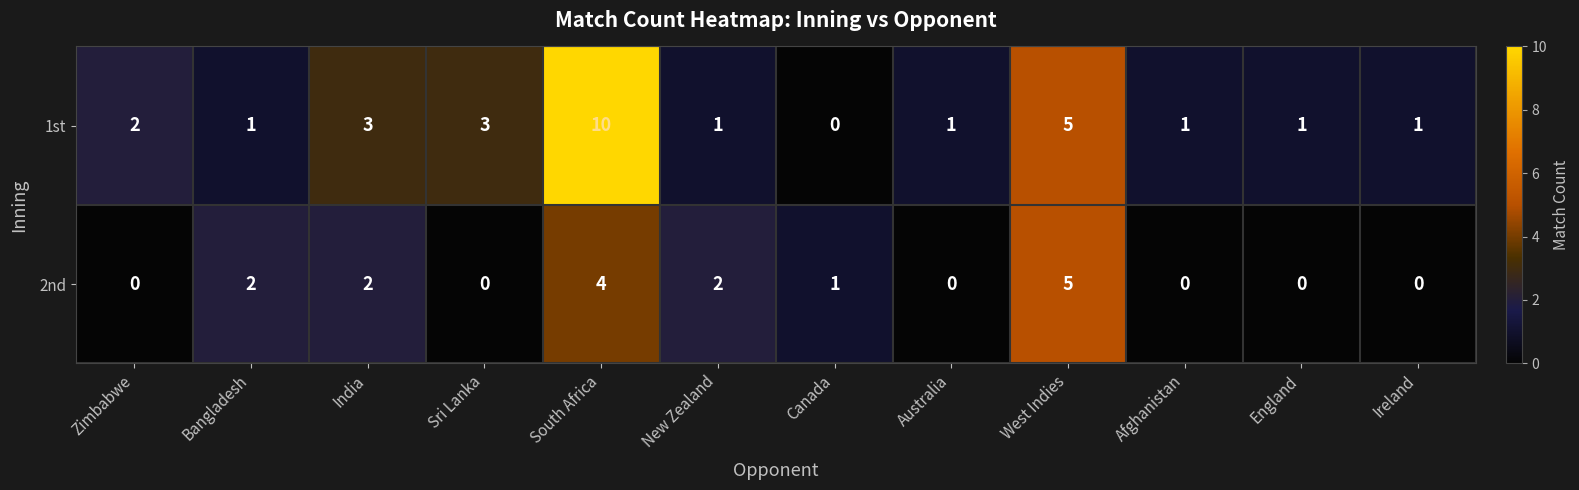

What is the difference between the highest and lowest values at Ireland?

1